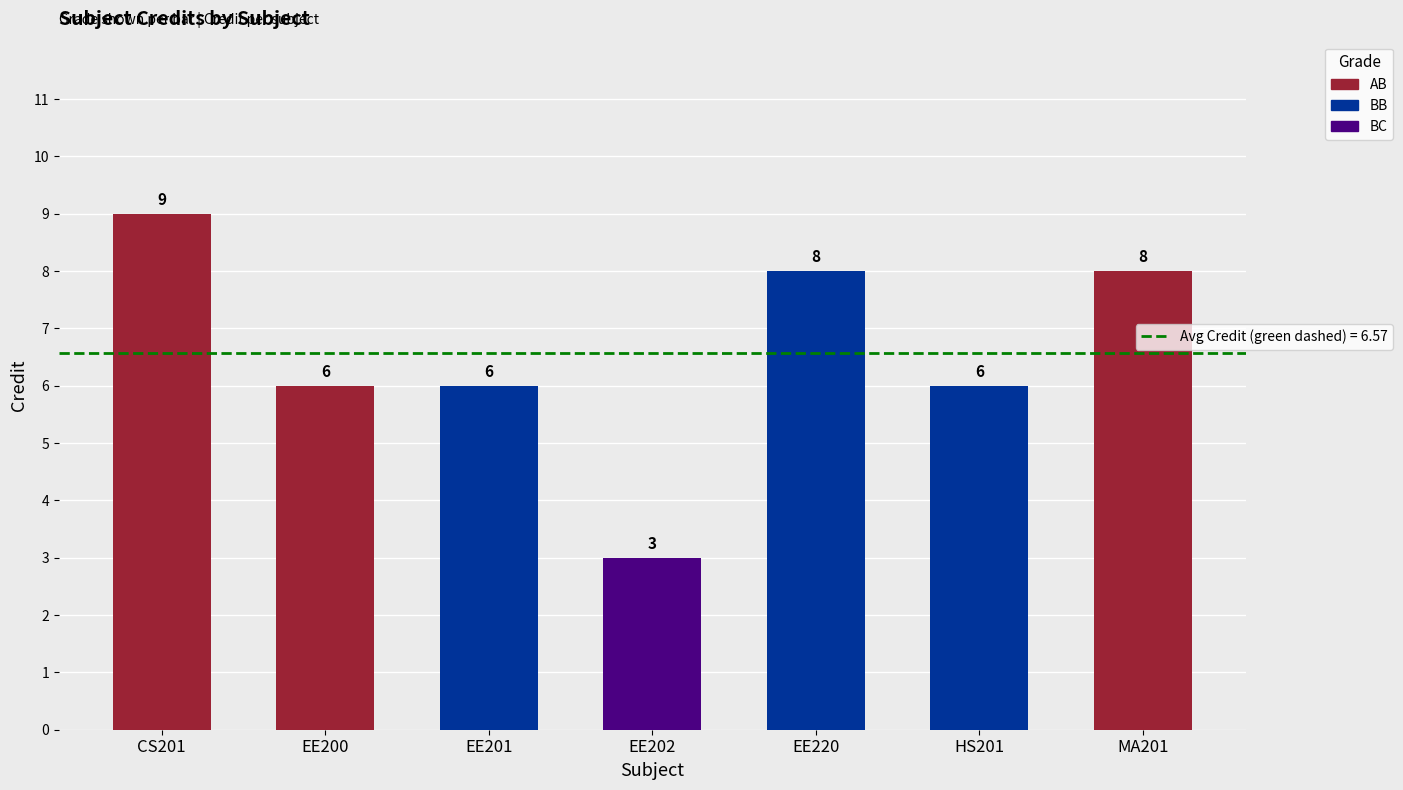

At which label does the data first exceed 6?

CS201